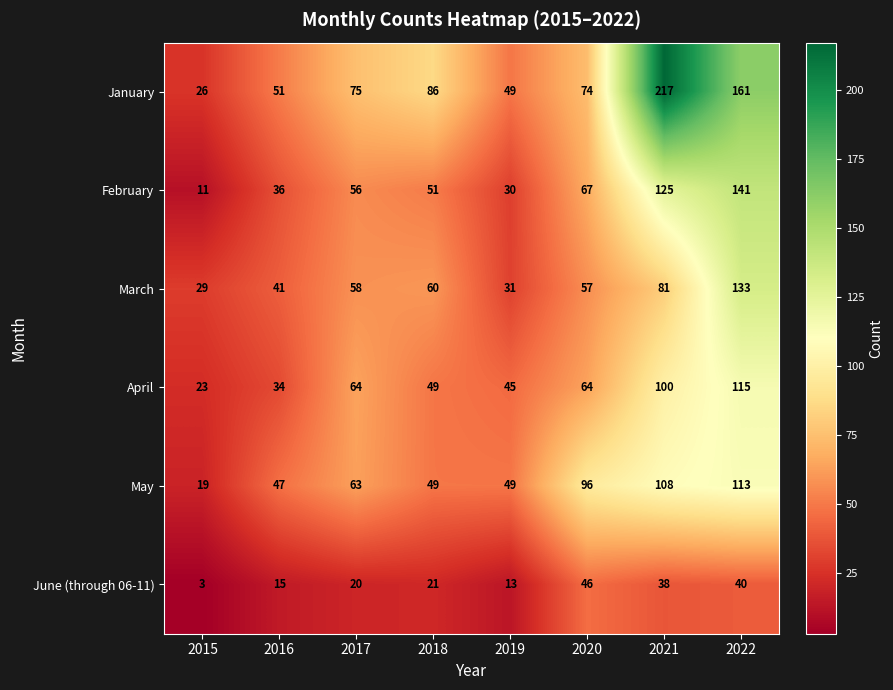

The February series shows 30 at 2019. True or false?

True